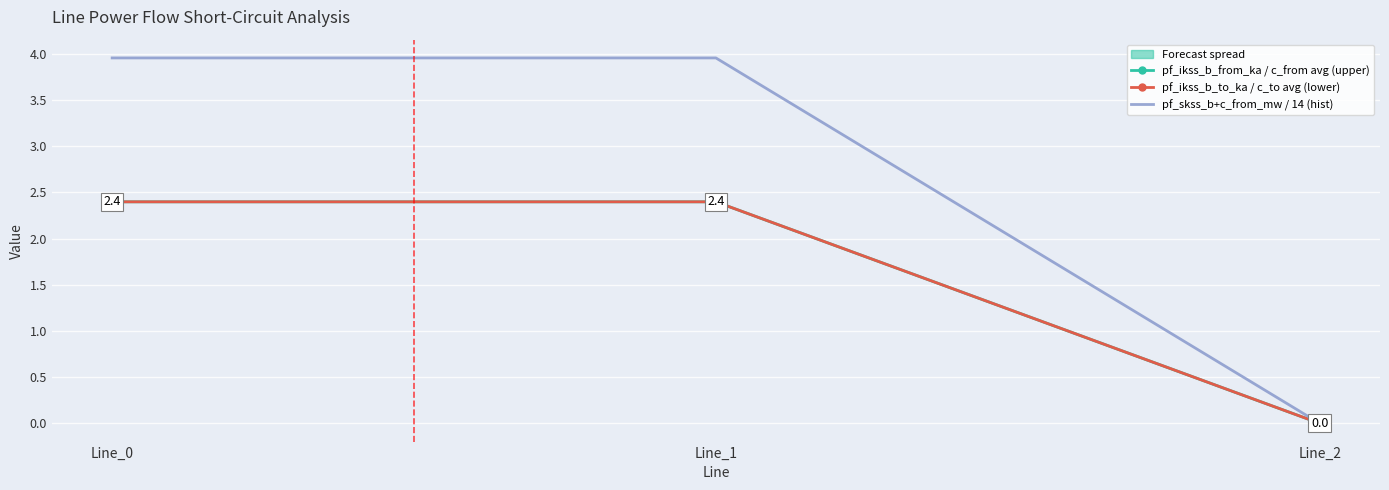

What is the total value across all series at Line_0?

8.8